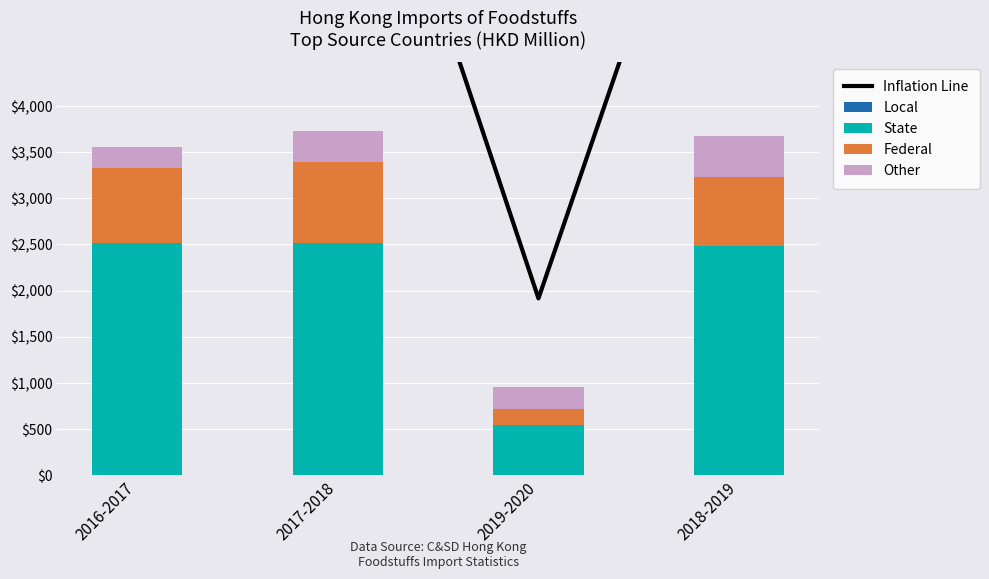

Reading left to right, list all the values displayed in this chart.

Inflation Line: 8678.4	8429.7	1915.7	8255.8
Local: 0.0	0.0	0.0	0.0
State: 2519.0	2512.7	542.6	2478.7
Federal: 810.8	876.5	176.1	757.5
Other: 226.7	342.0	236.1	441.6